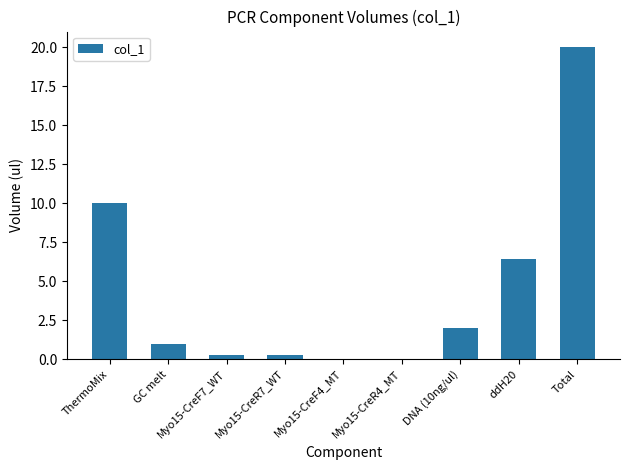

What is the greatest value displayed?

20.0